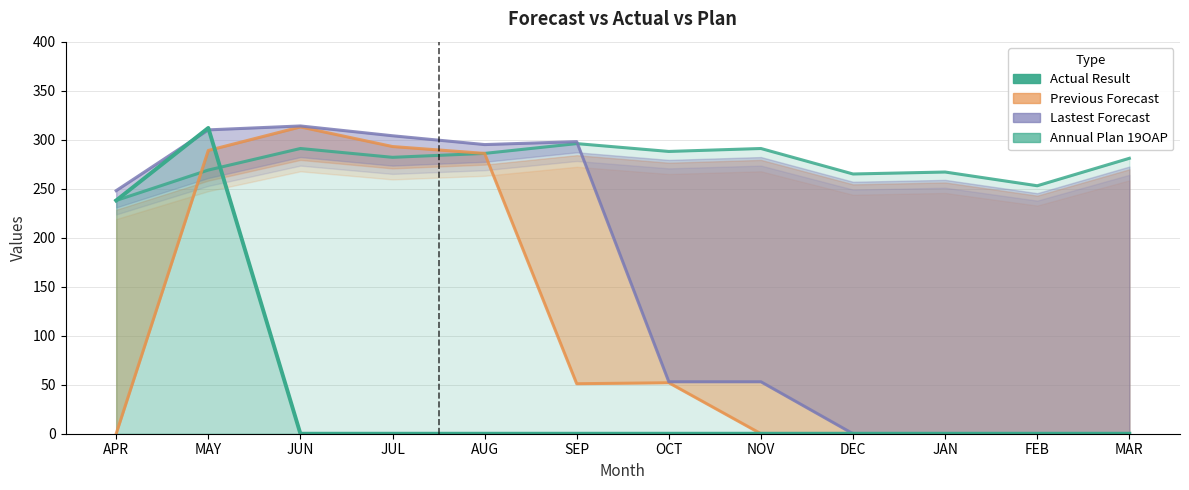

What are all the series names shown in the legend?

Previous Forecast, Lastest Forecast, Actual Result, Annual Plan 19OAP